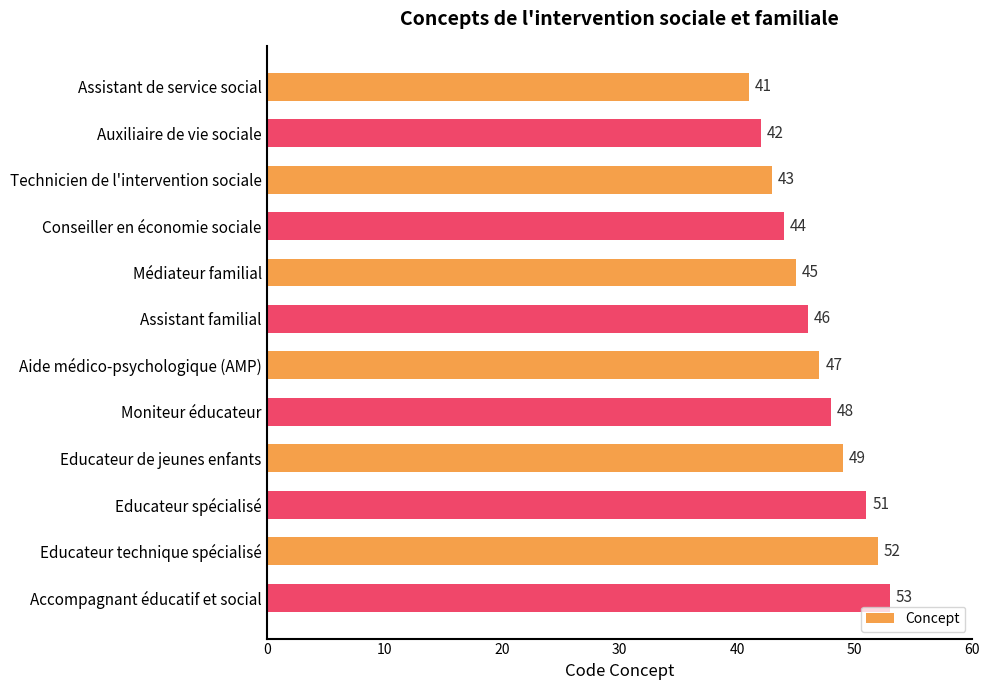

Are the bars grouped side by side (vs. stacked)?

No